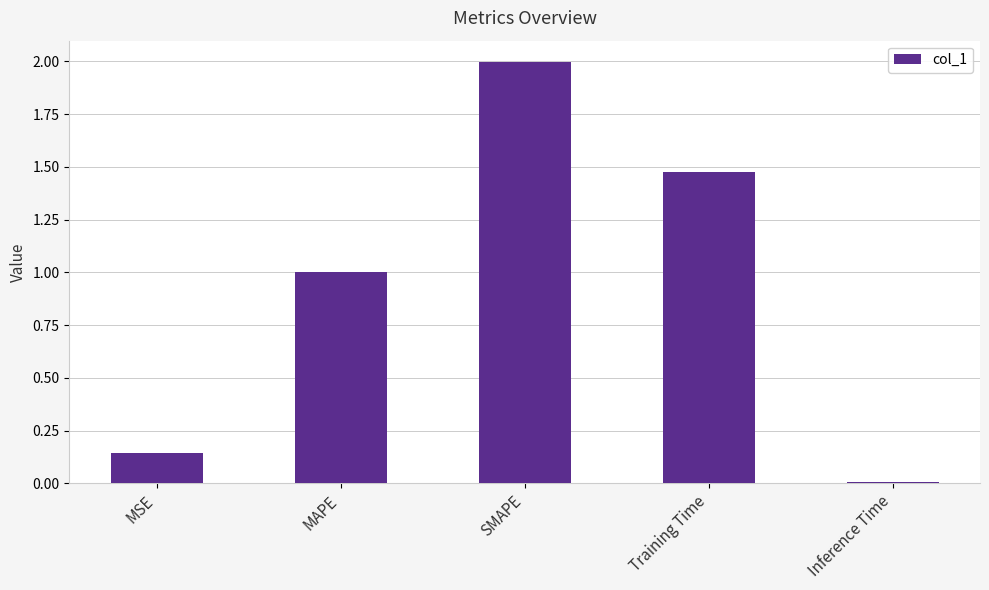

True or false: the data shows 1.4 at MAPE.

False